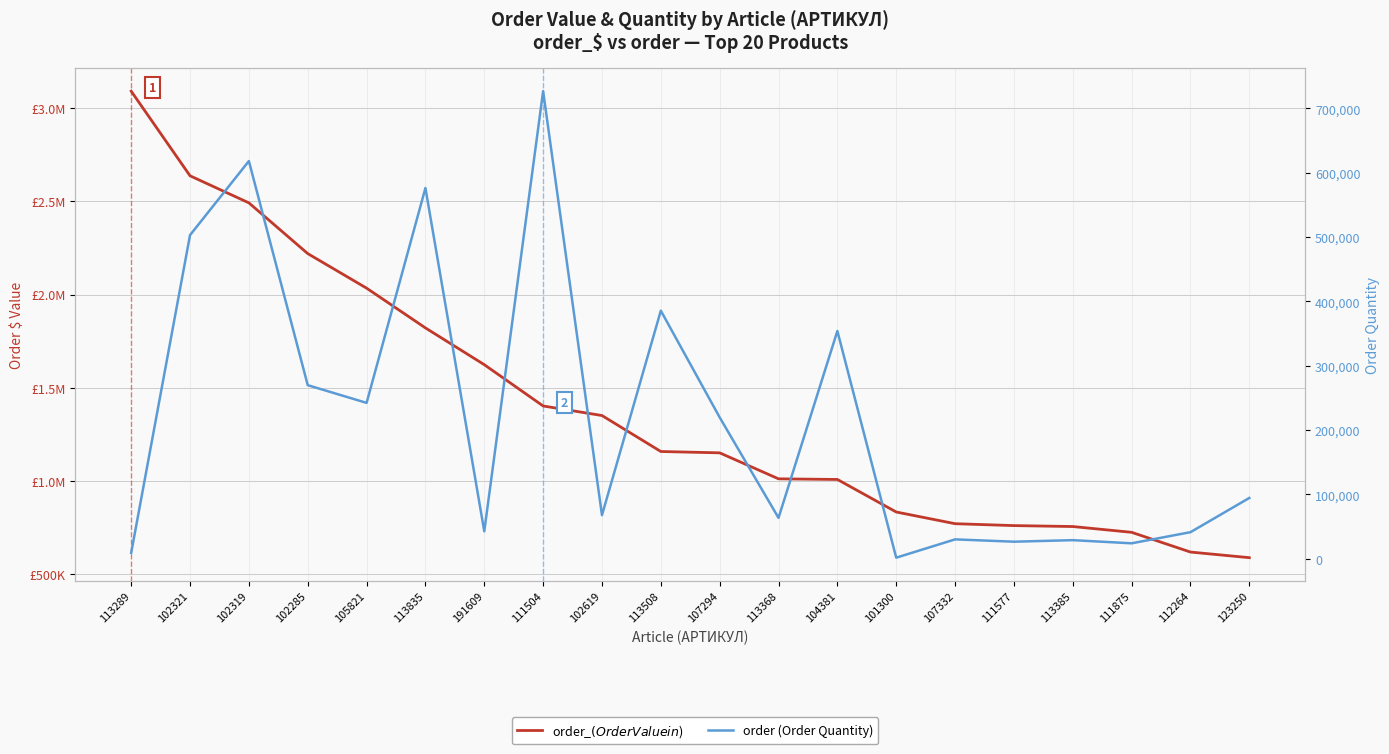

True or false: order_$ (Order Value in $) and order (Order Quantity) intersect in this chart.

False